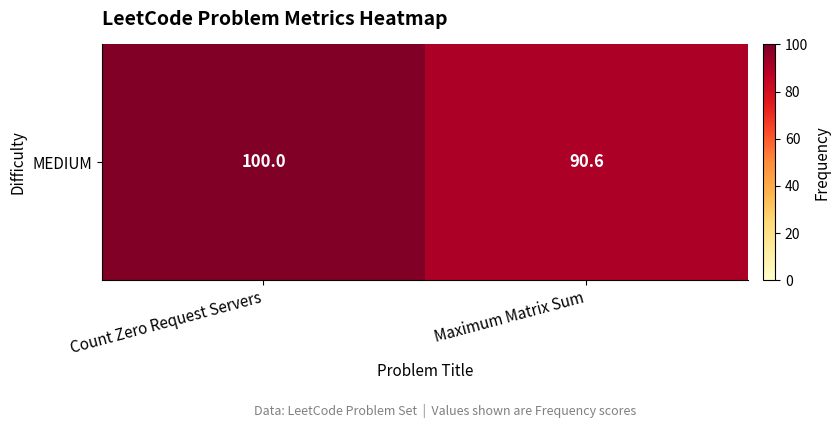

True or false: the data shows 90.6 at Maximum Matrix Sum.

True